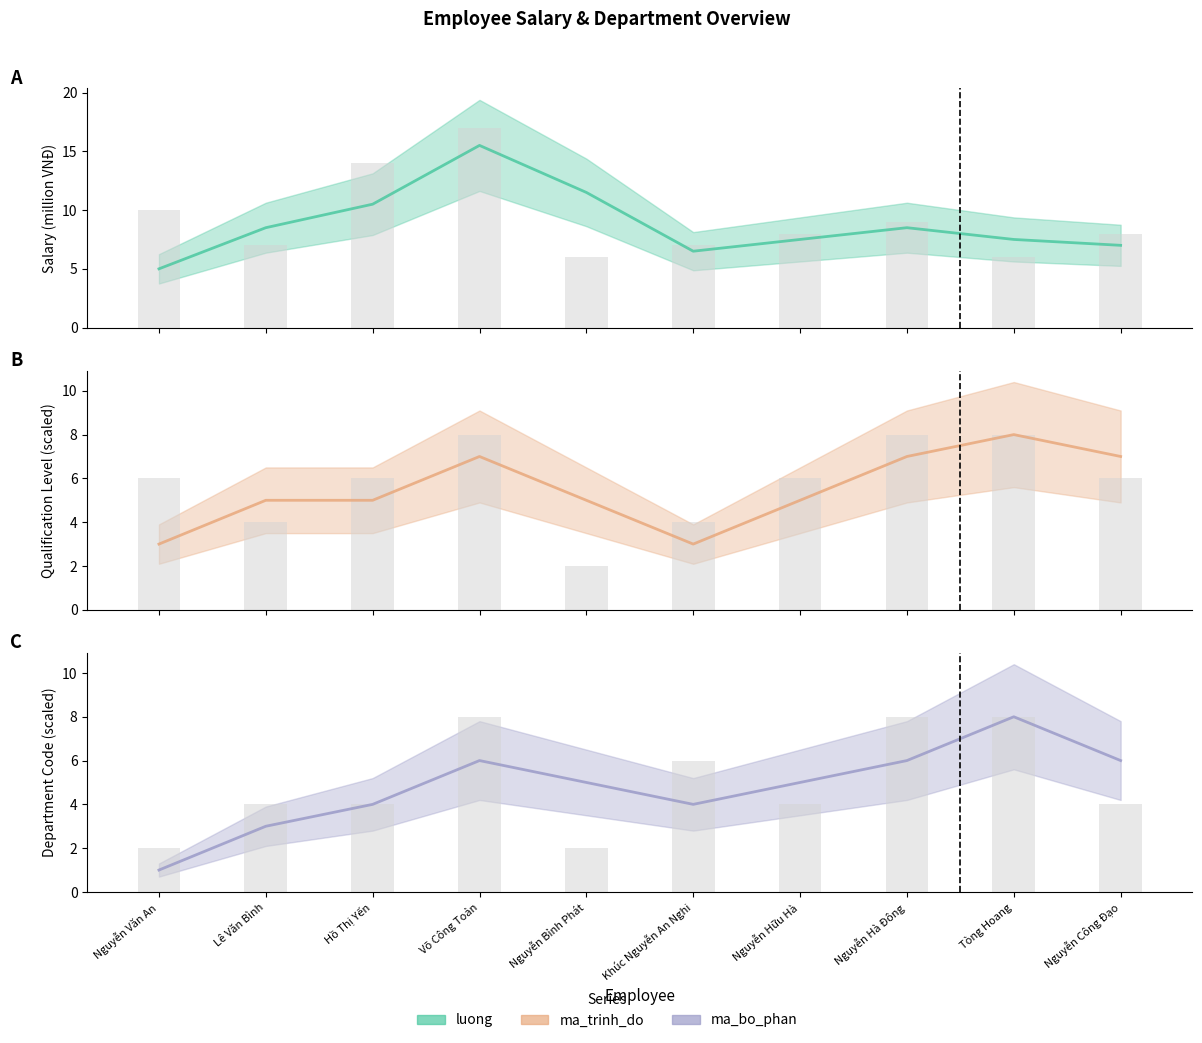

What is the label of the 5th bar from the left?

Nguyễn Bỉnh Phát